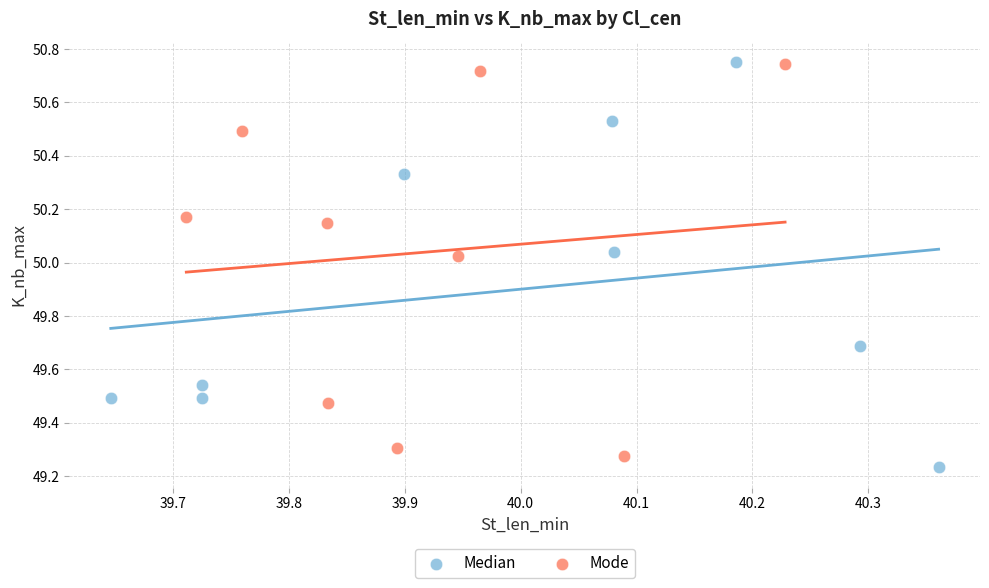

Which series has the largest Y range (max minus min)?

Median